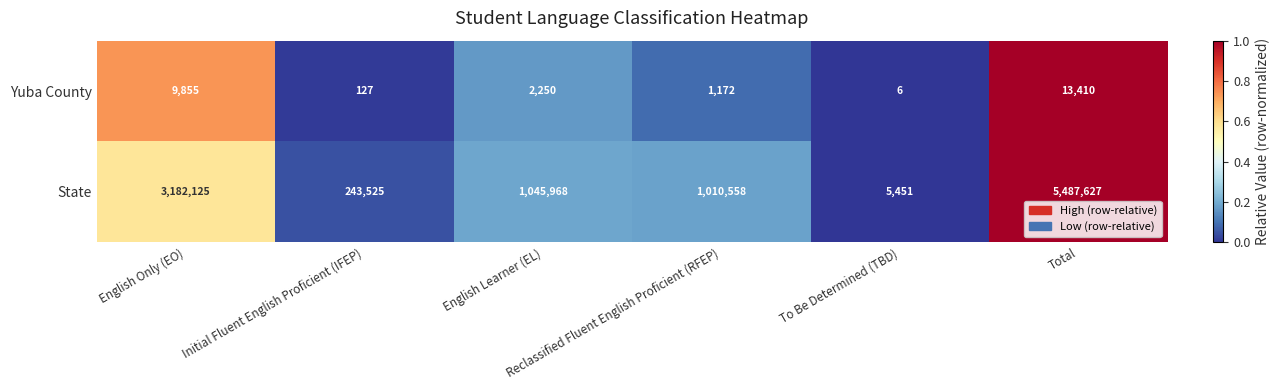

How many categories are shown in the chart?

6